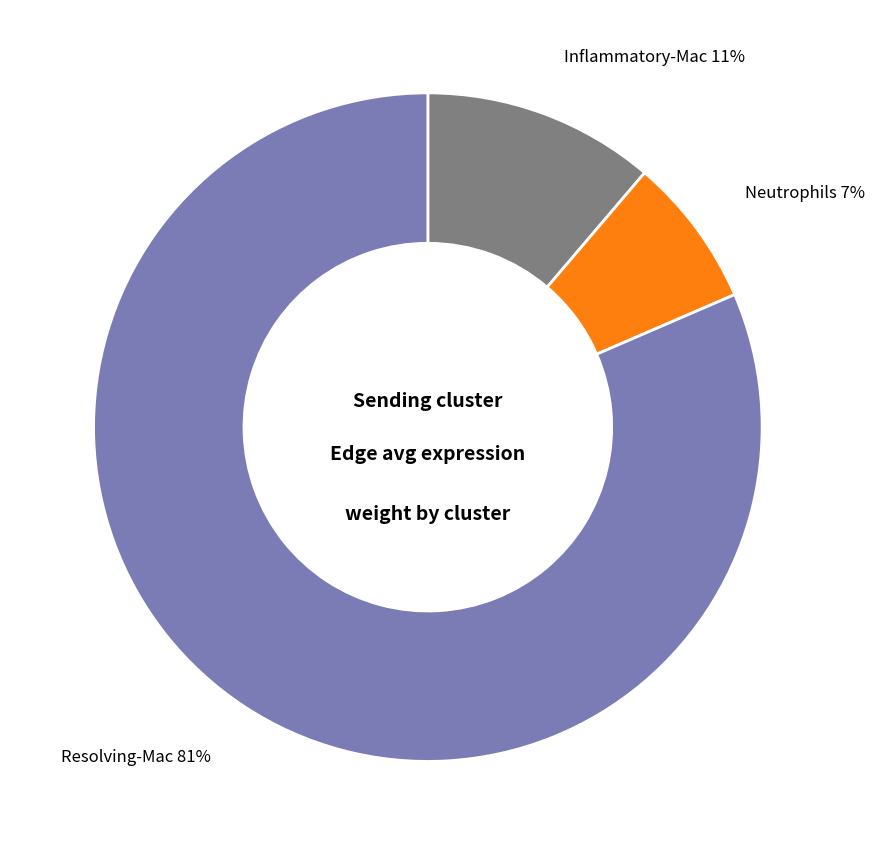

To the nearest percent, what is the combined percentage of Resolving-Mac 81% and Neutrophils 7%?

89%